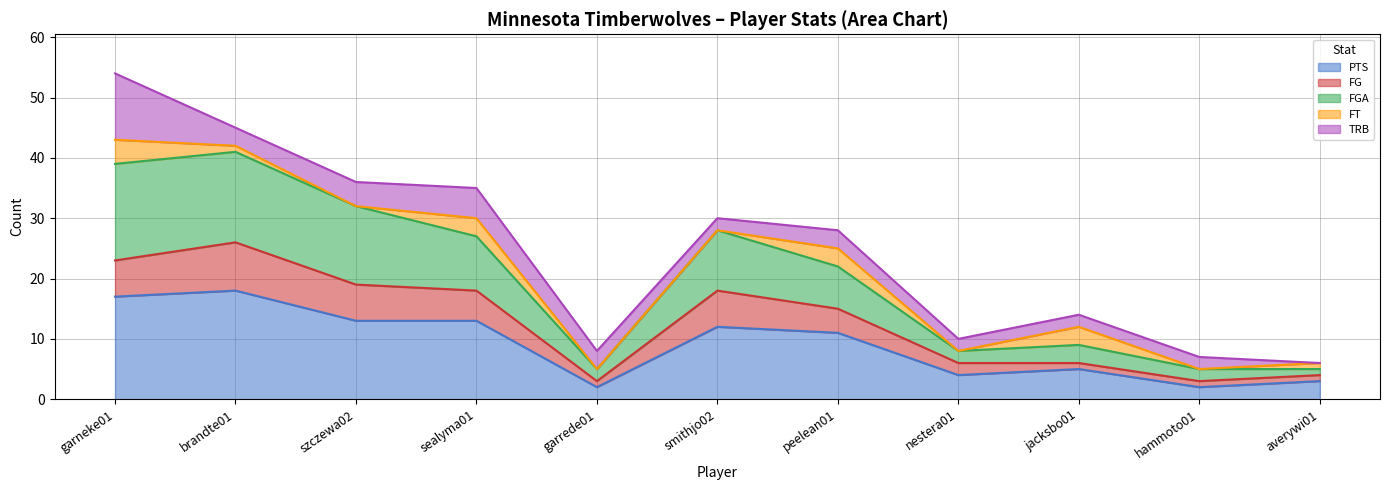

What is the total value across all series at brandte01?

45